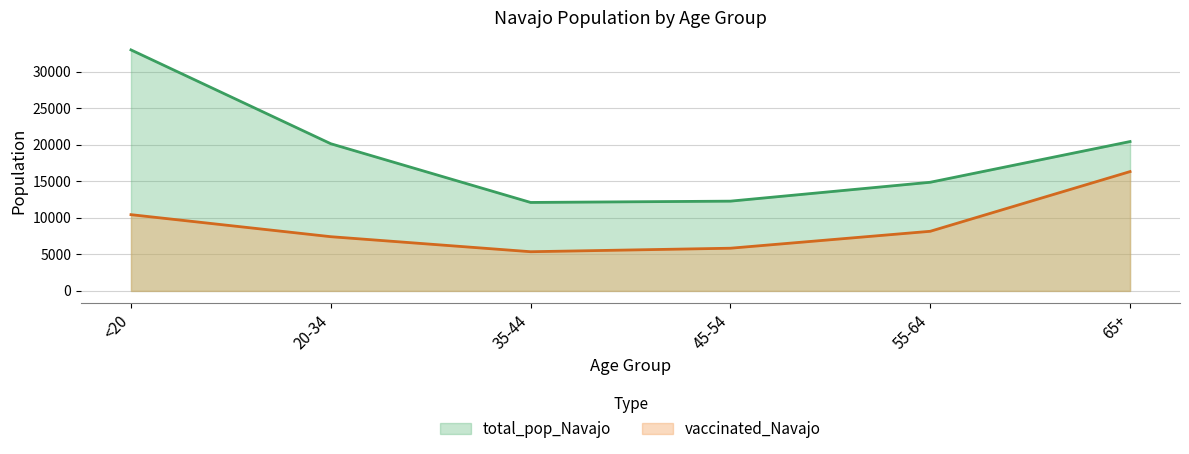

Count the number of data series in this chart.

2